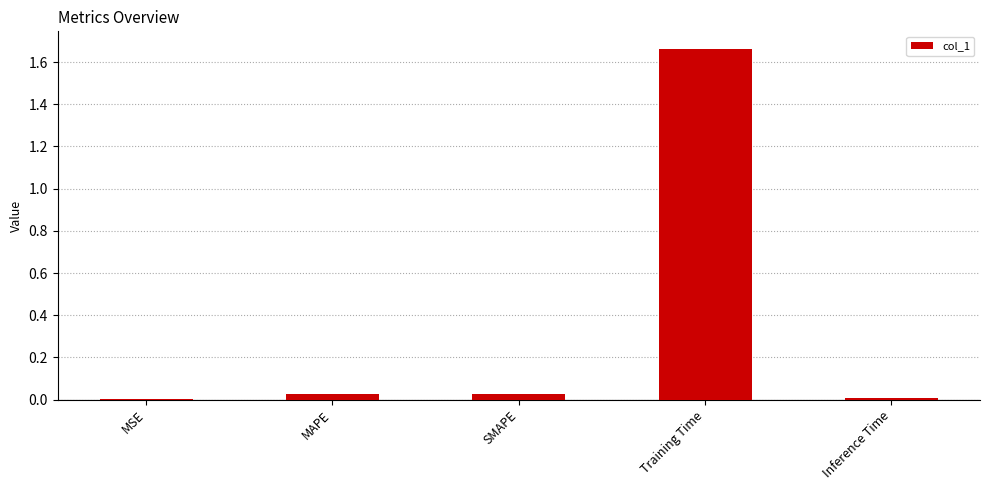

The chart shows a value of 0.0 at MSE. True or false?

True